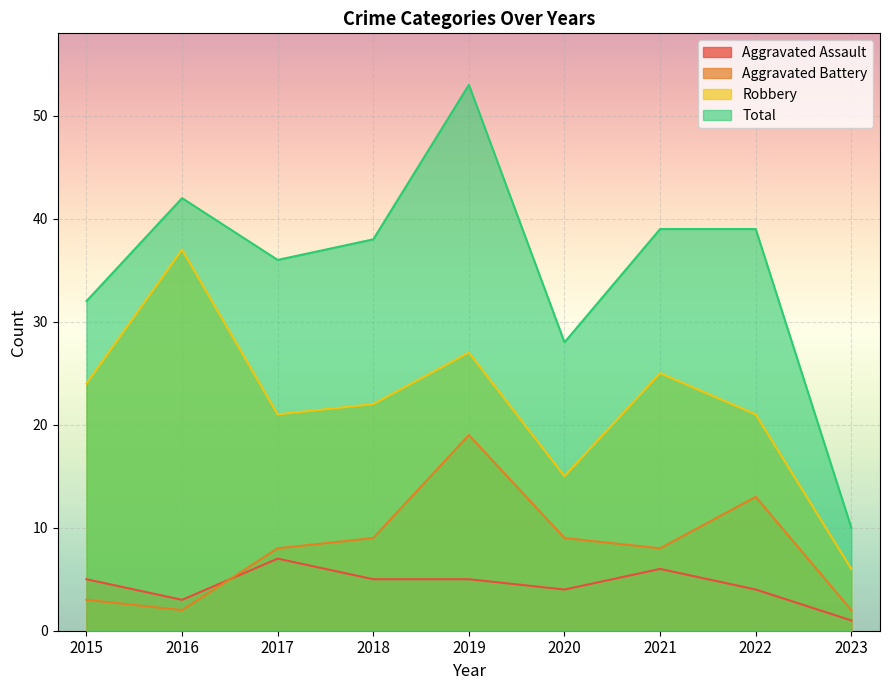

How many interior local valleys does the Total series have?

2